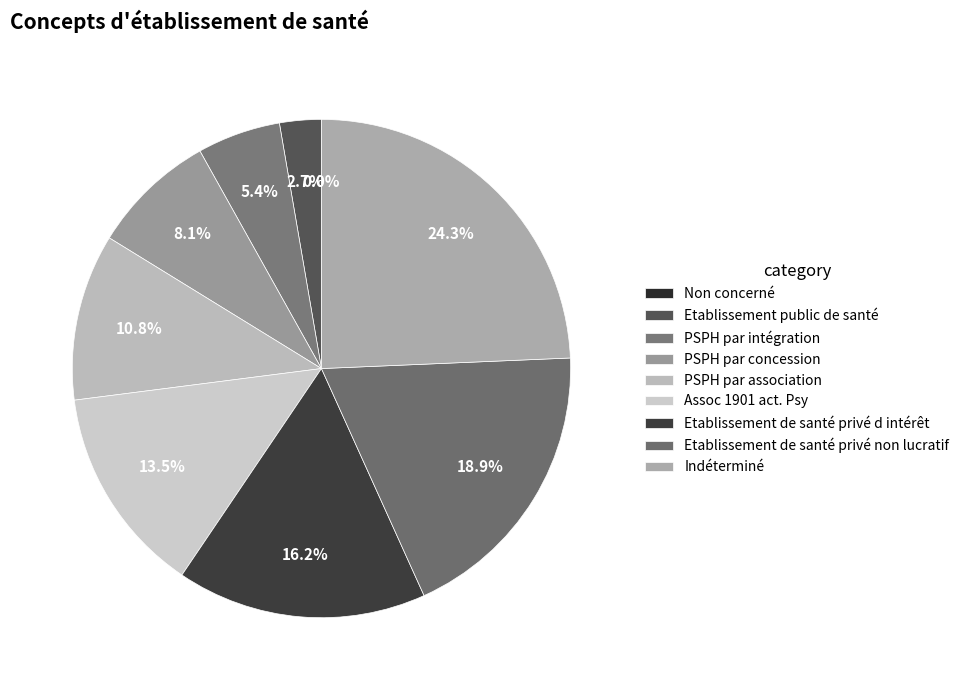

Does Non concerné represent more than half of the total?

No